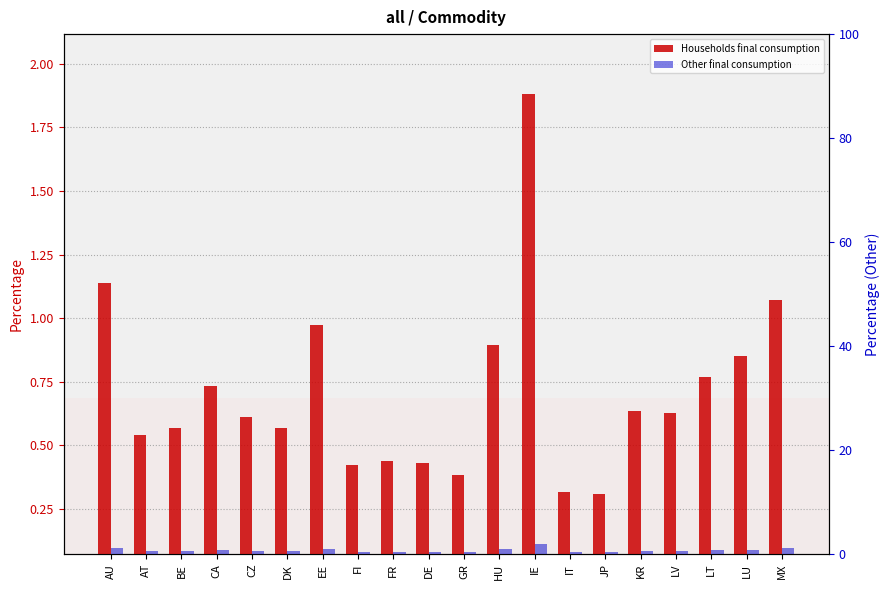

What is the value of the Other final consumption bar at the 1st from the left?

1.1